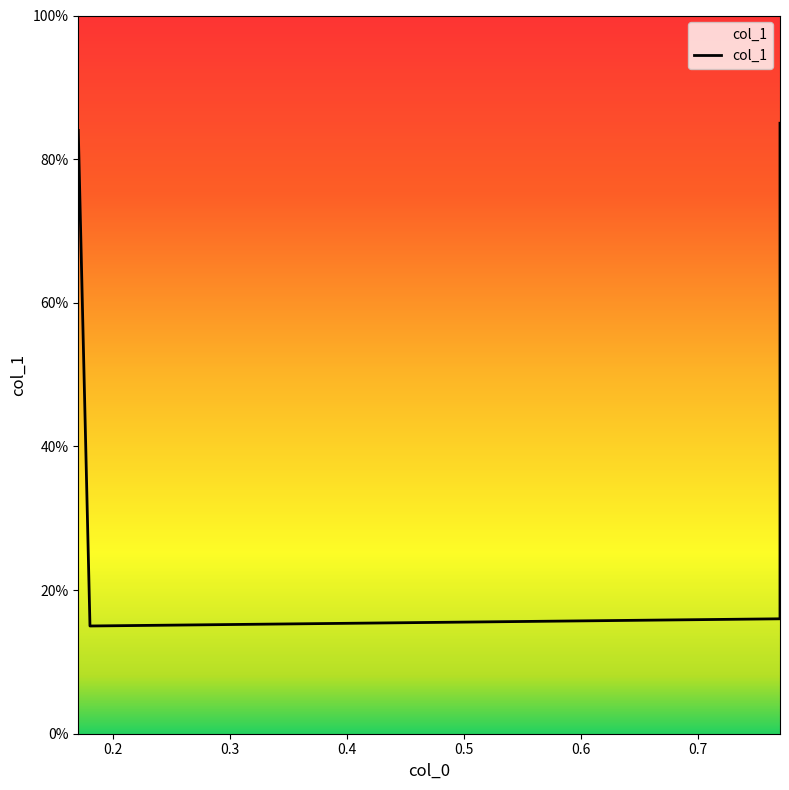

What is the value of the 1st point from the left?

0.8